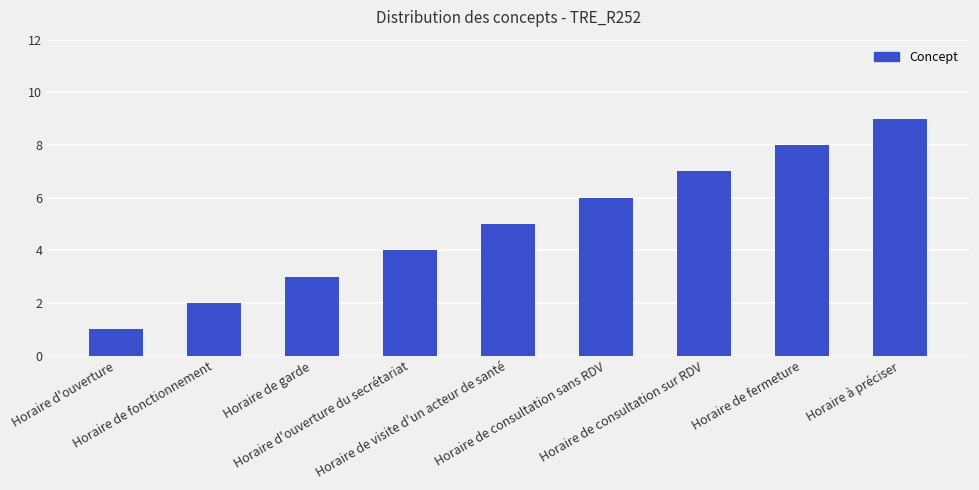

What is the sum of all values?

45